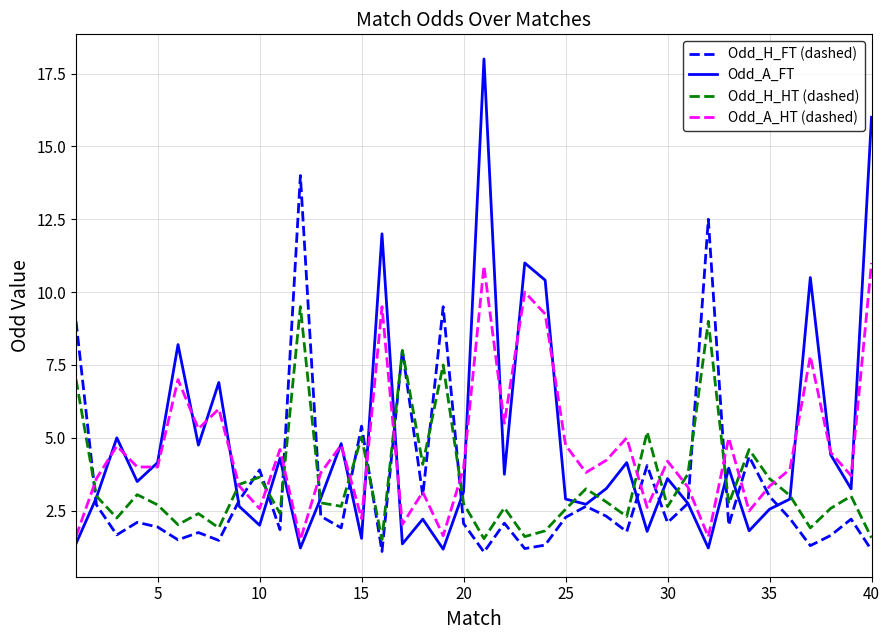

What is the difference between the maximum and minimum values in the Odd_H_HT (dashed) series?

8.0